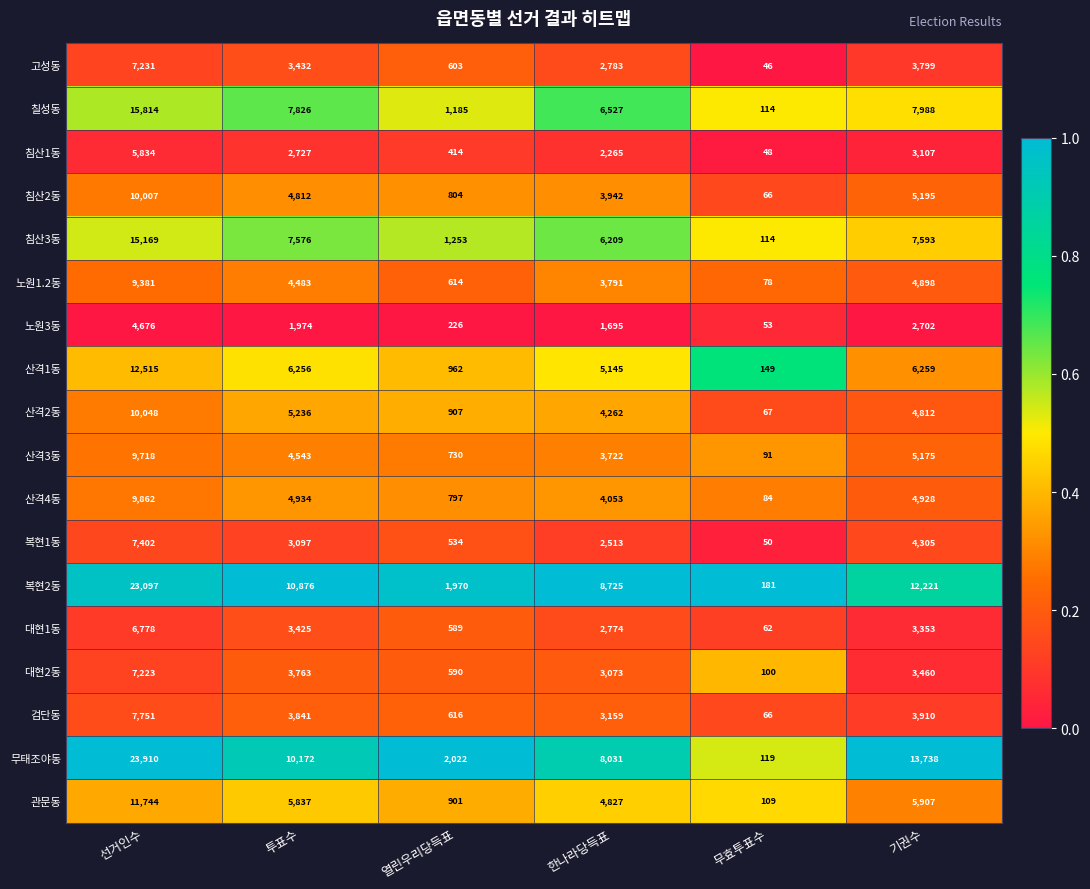

What is the maximum value for 복현2동?

23097